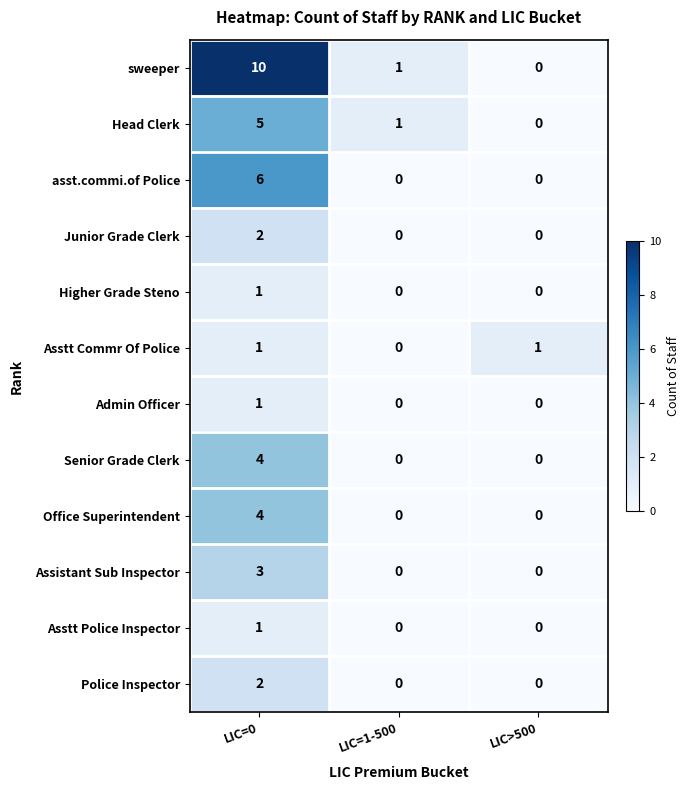

List the labels in order of Head Clerk value, largest first.

LIC=0, LIC=1-500, LIC>500